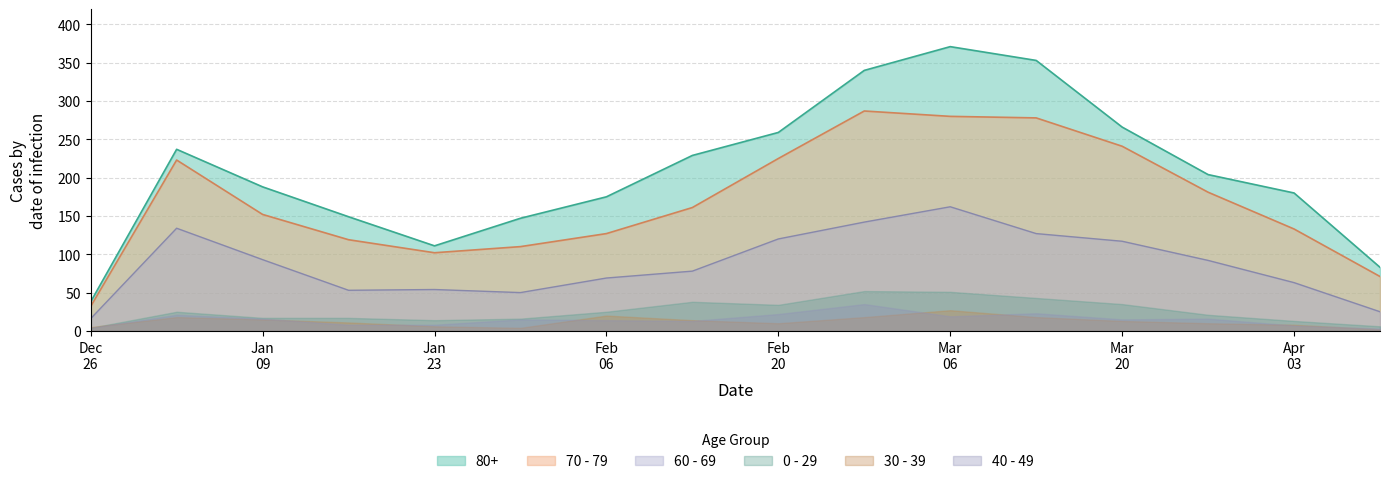

At which category is the sum across all series the highest?

Mar
06